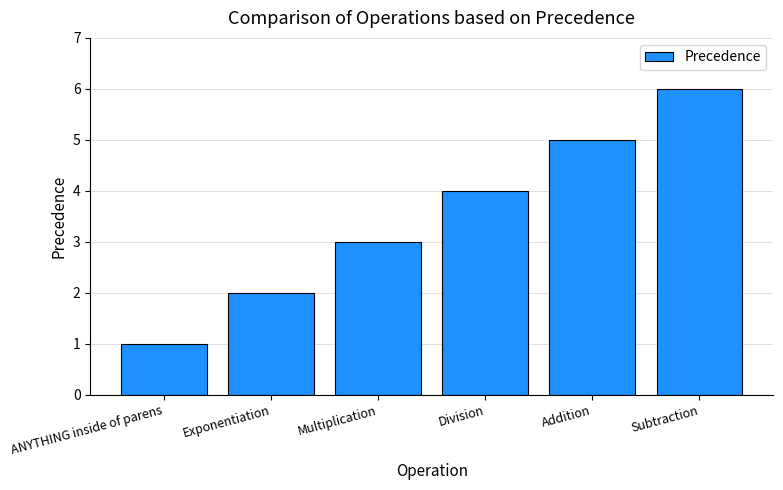

Which label corresponds to the smallest value in the chart?

ANYTHING inside of parens